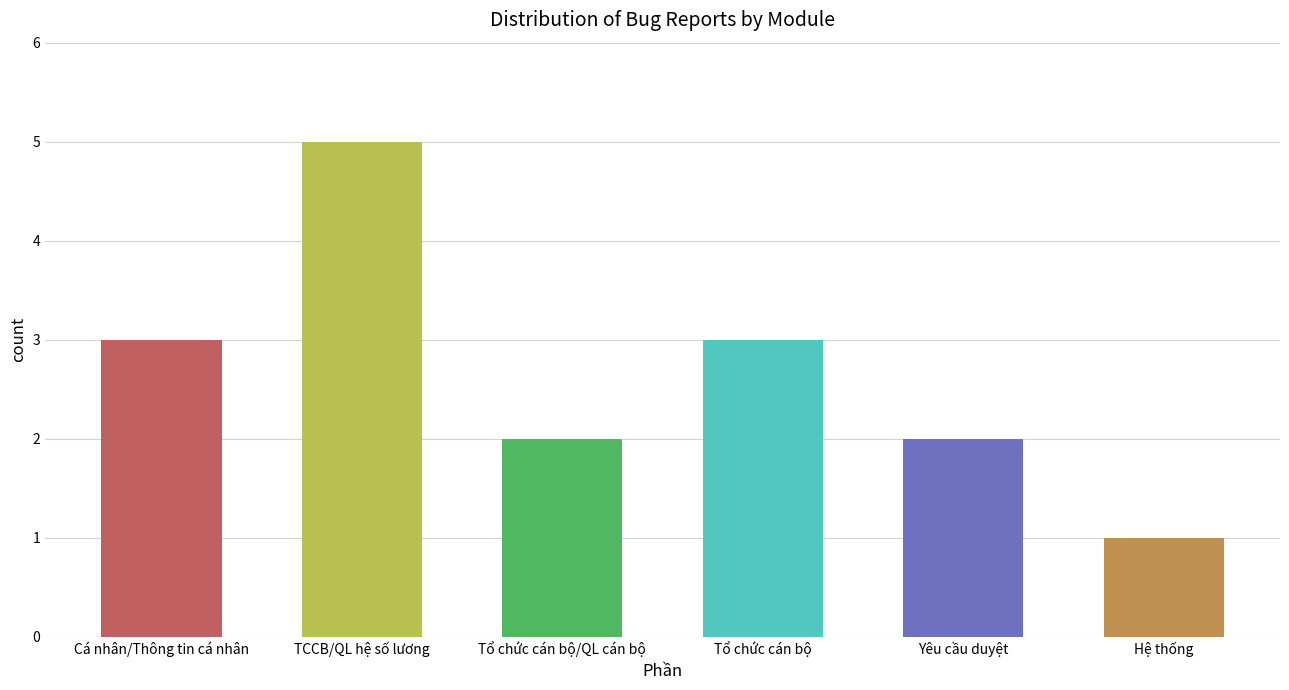

Where is the data nearest to the value 3?

Cá nhân/Thông tin cá nhân